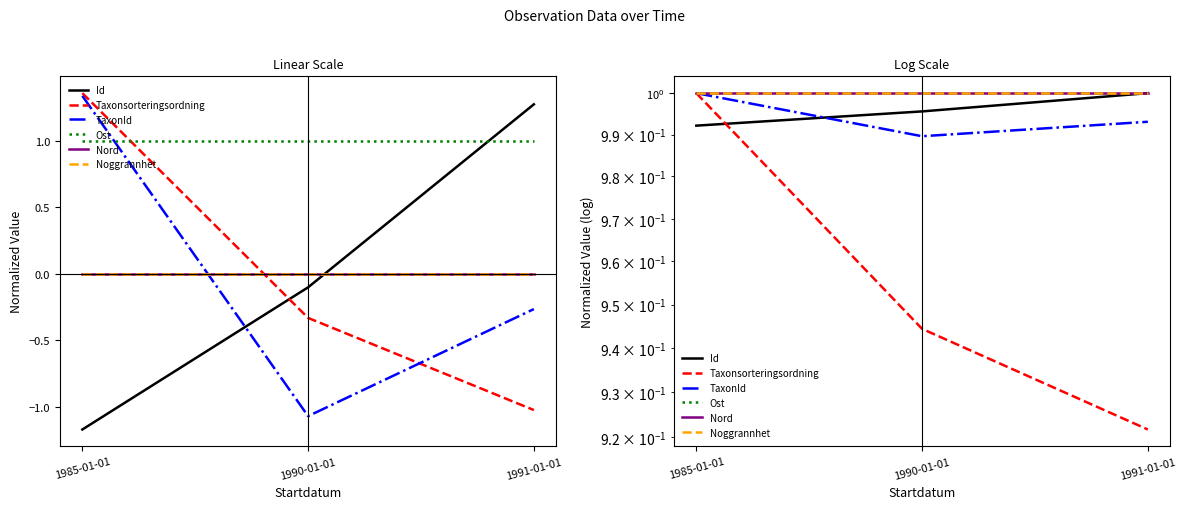

Rank the categories by Id value from highest to lowest.

1991-01-01, 1990-01-01, 1985-01-01